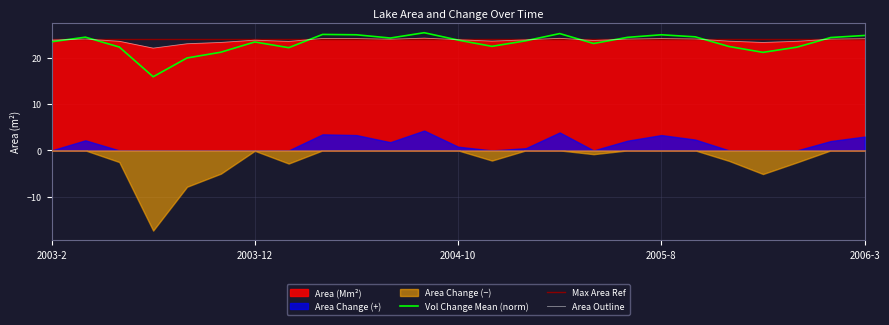

Is it true that AreaChange equals 38.3 at 2005-1?

False